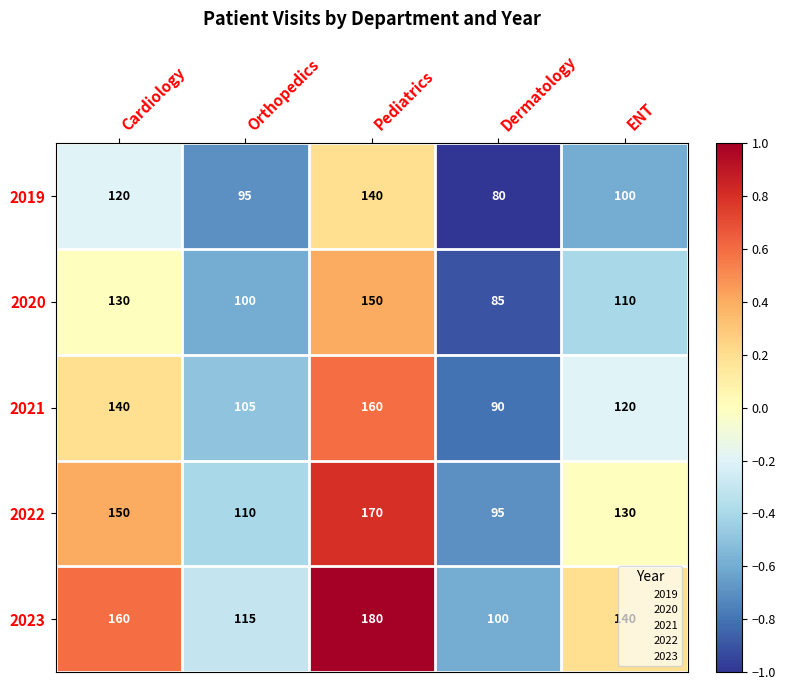

What is the greatest value displayed?

180